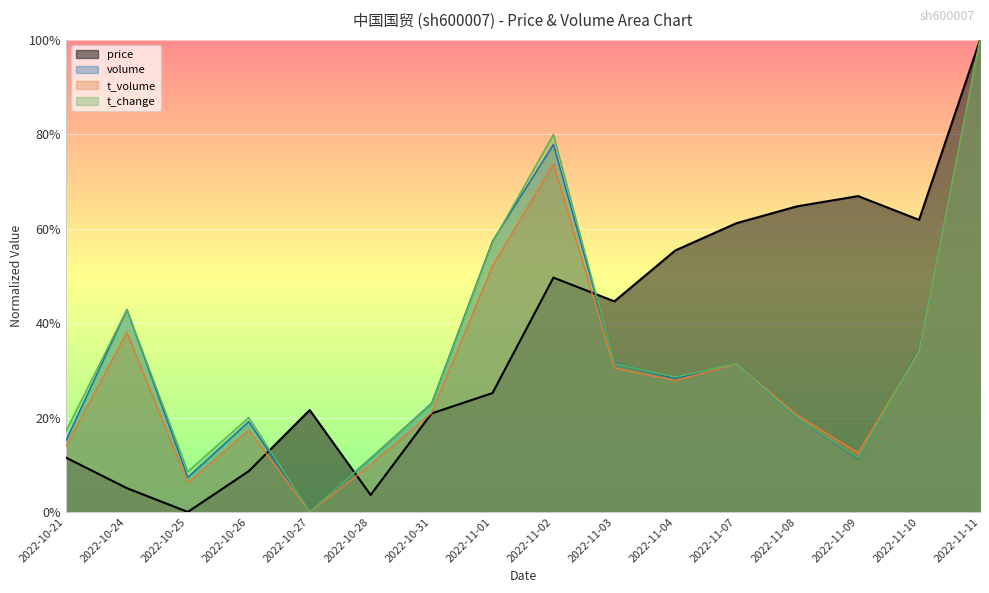

How many interior local valleys does the t_change series have?

4